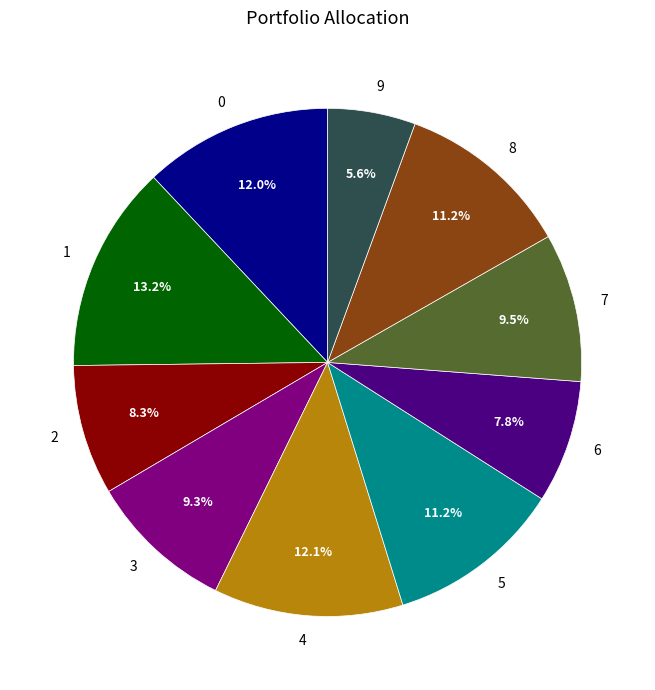

Is there a majority slice in this chart?

No